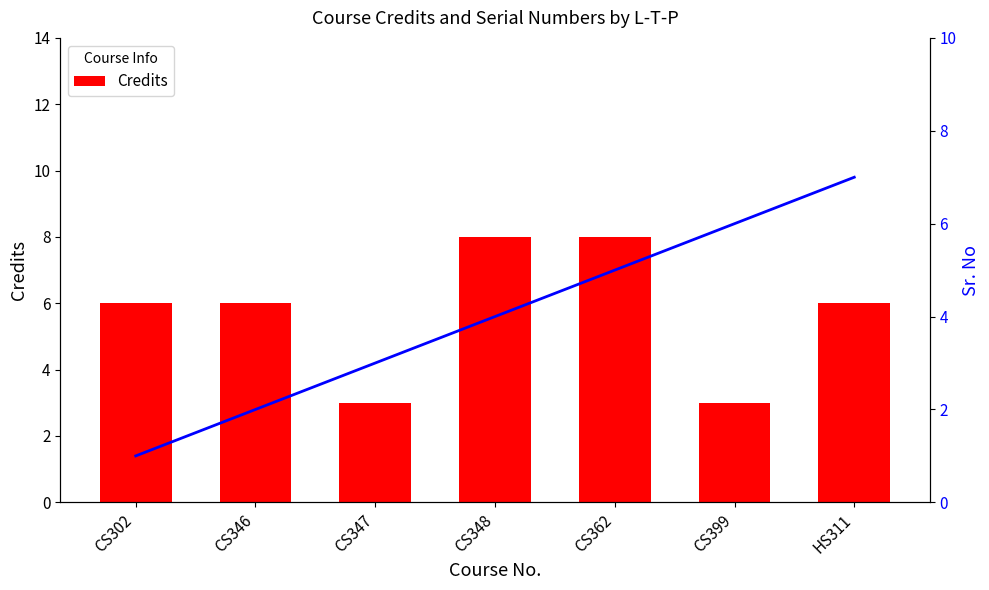

Count the number of data series in this chart.

2